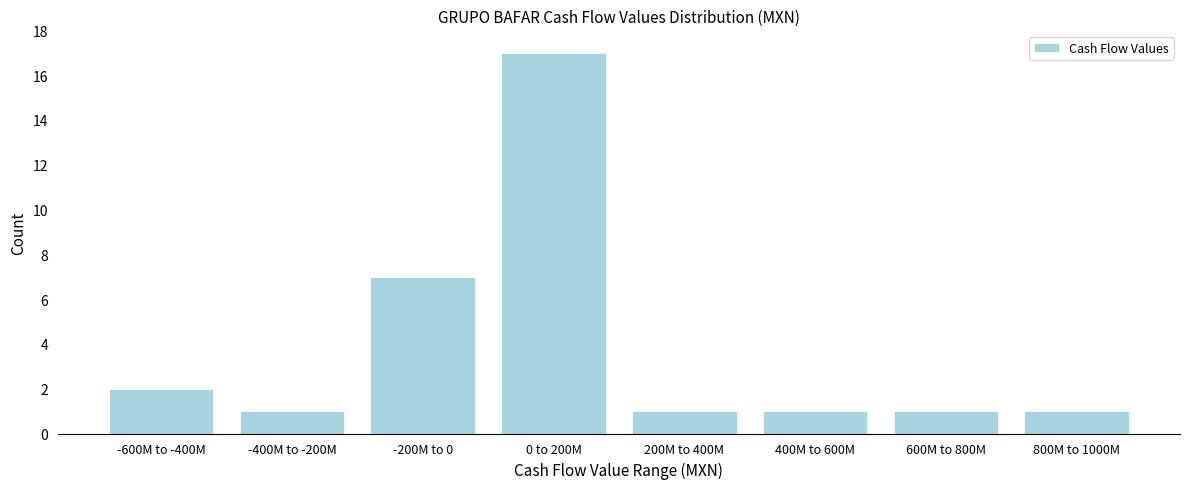

Reading left to right, extract all data points from this chart.

-600M to -400M=2	-400M to -200M=1	-200M to 0=7	0 to 200M=17	200M to 400M=1	400M to 600M=1	600M to 800M=1	800M to 1000M=1